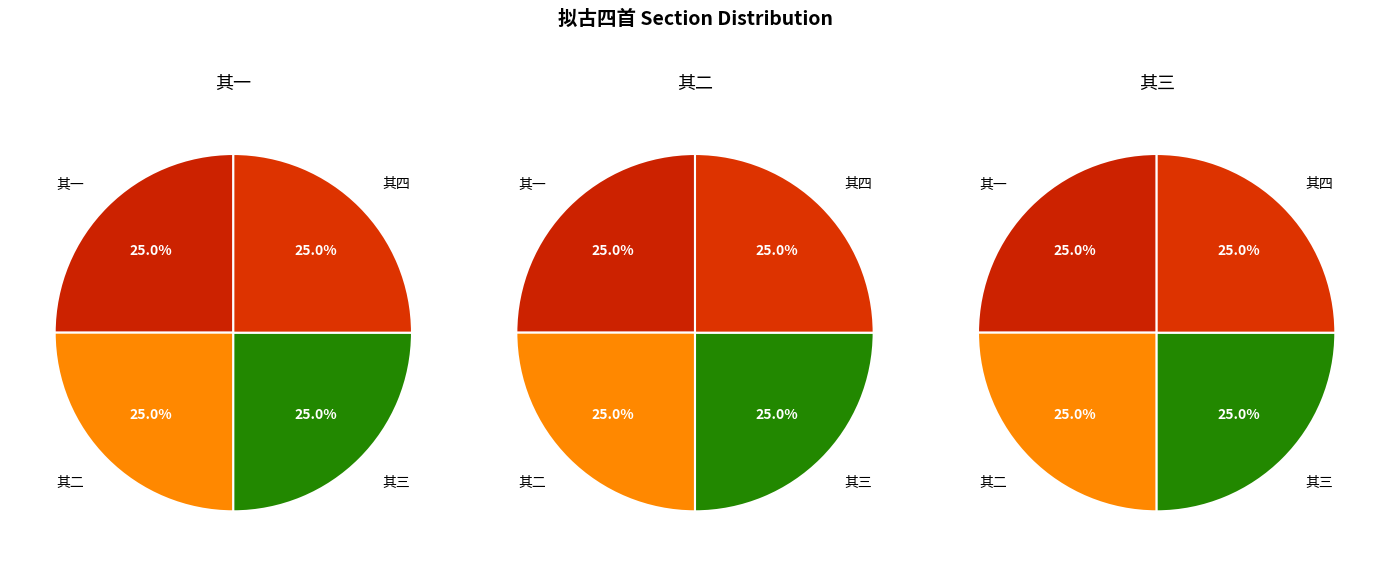

Do 4 and 其四 together represent more than half of the pie?

No